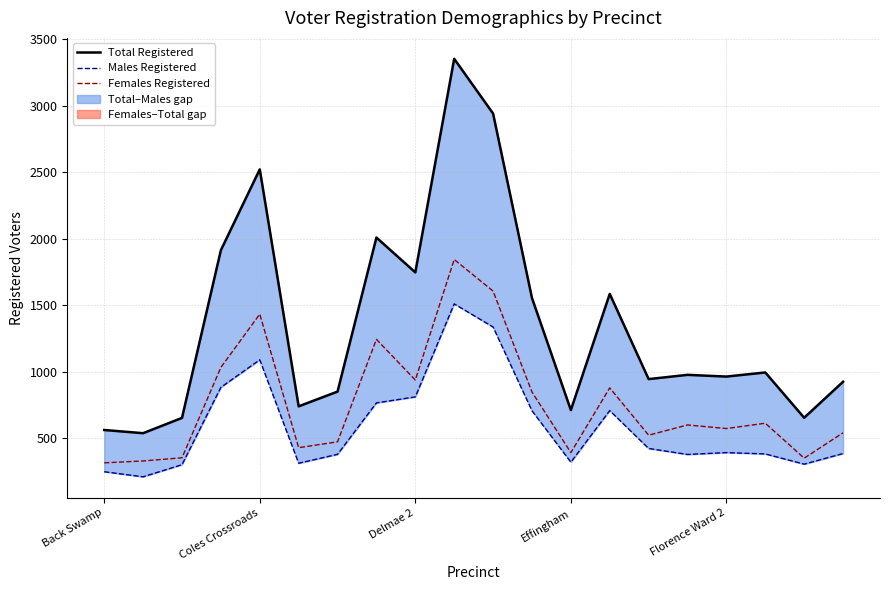

In Males Registered, how many points are higher than both neighbors (excluding endpoints)?

4